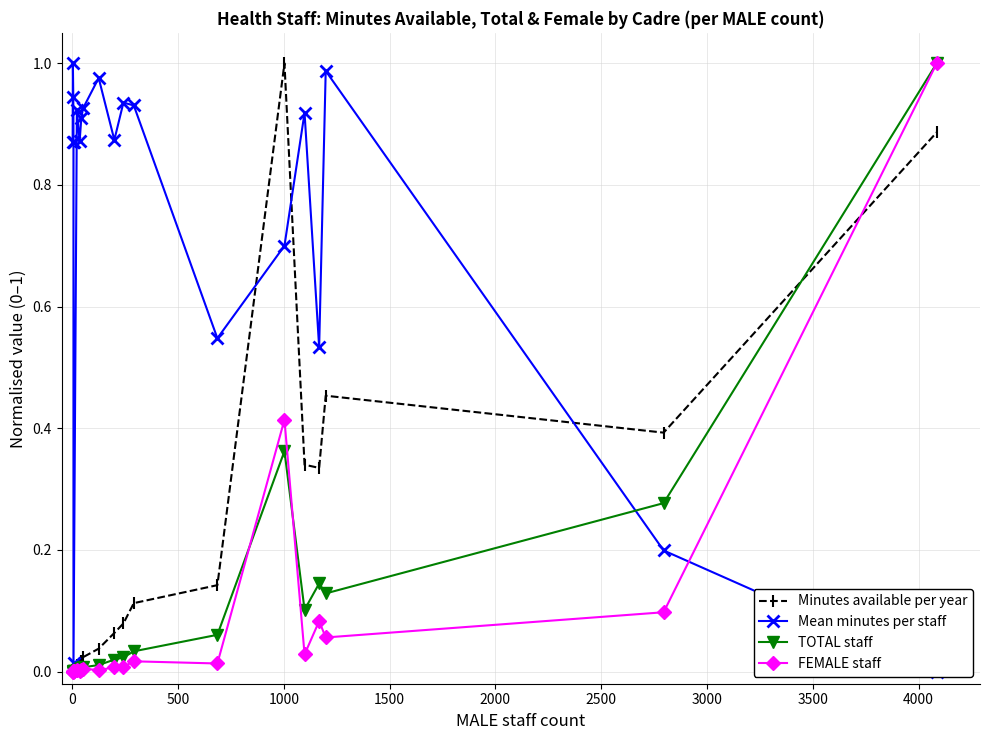

At how many categories does at least one series exceed 0?

20